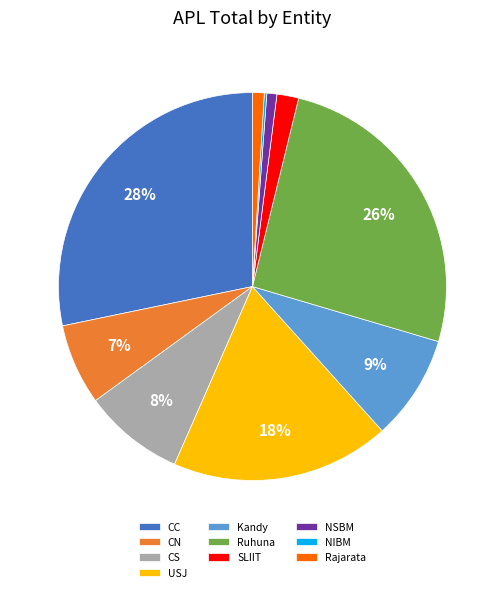

Is the sum of Ruhuna and USJ greater than half?

No